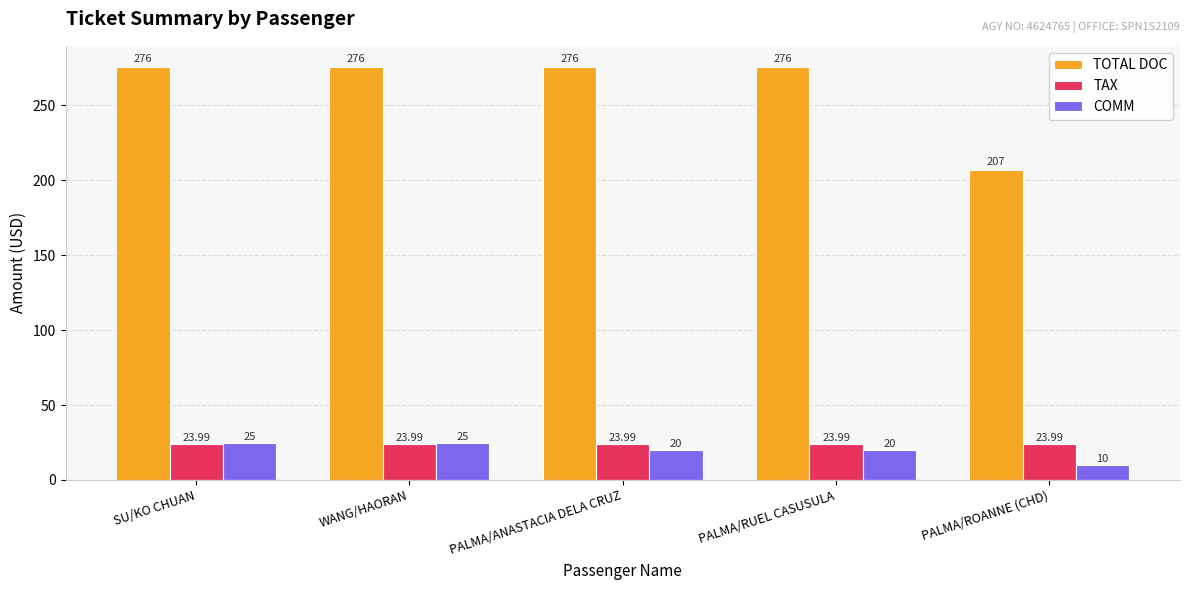

Does the chart contain any negative values?

No